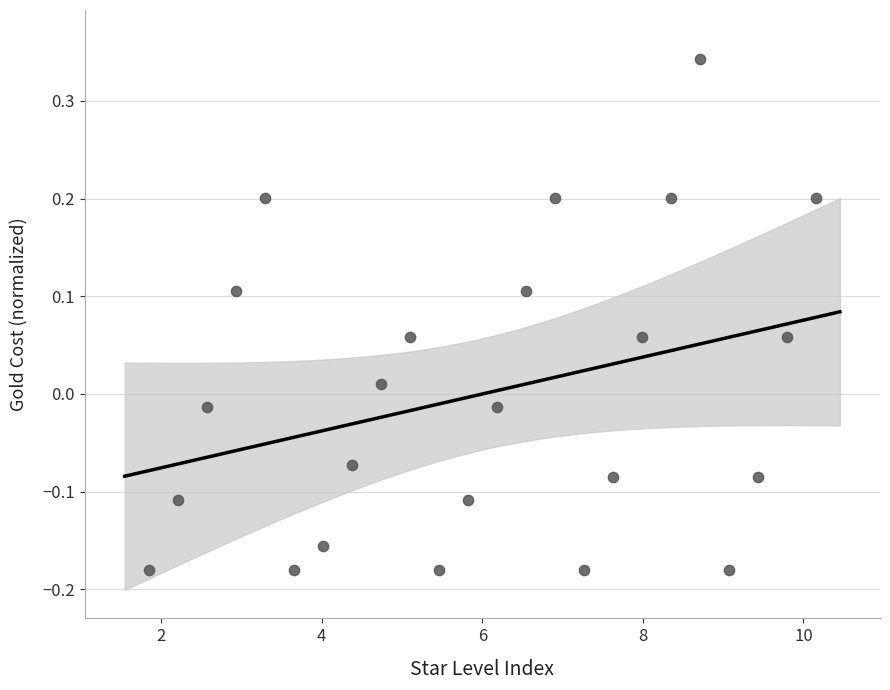

What is the range of X values (max minus min)?

8.3